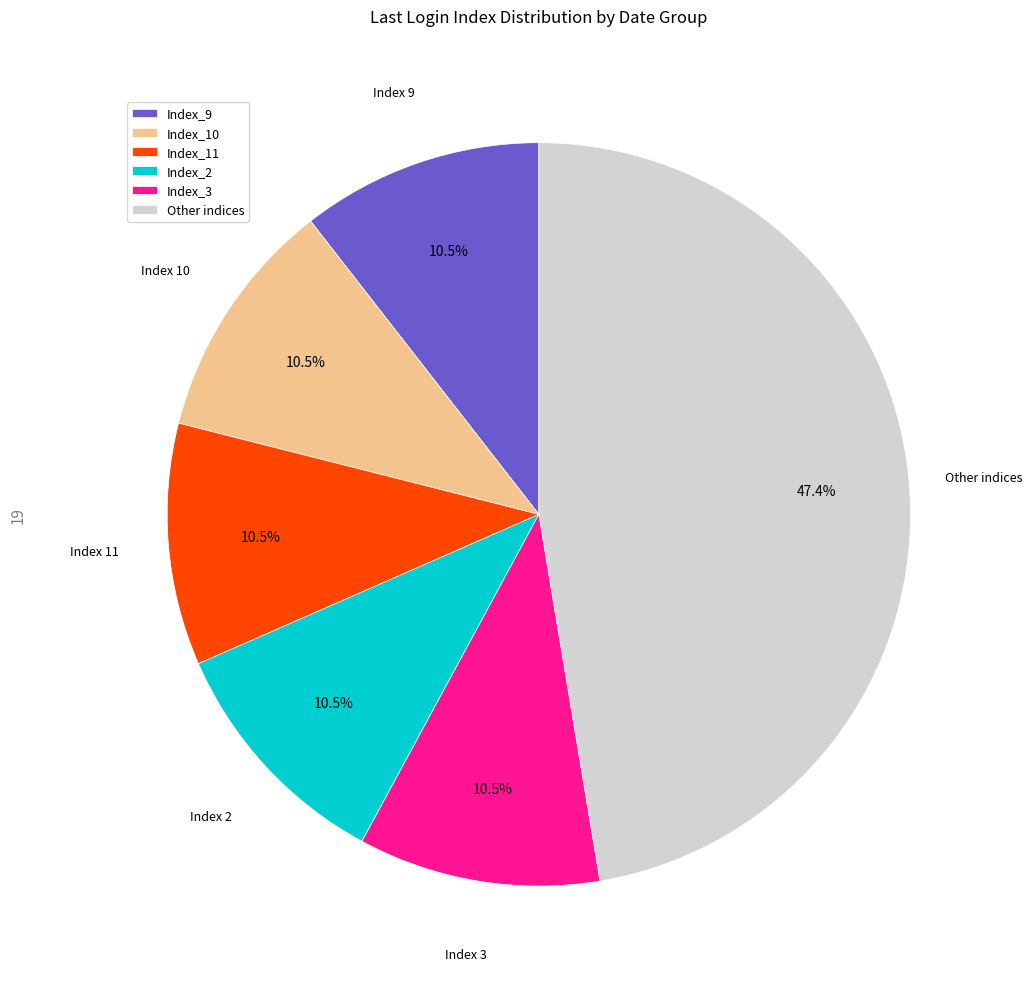

Count the number of slices in the pie.

6